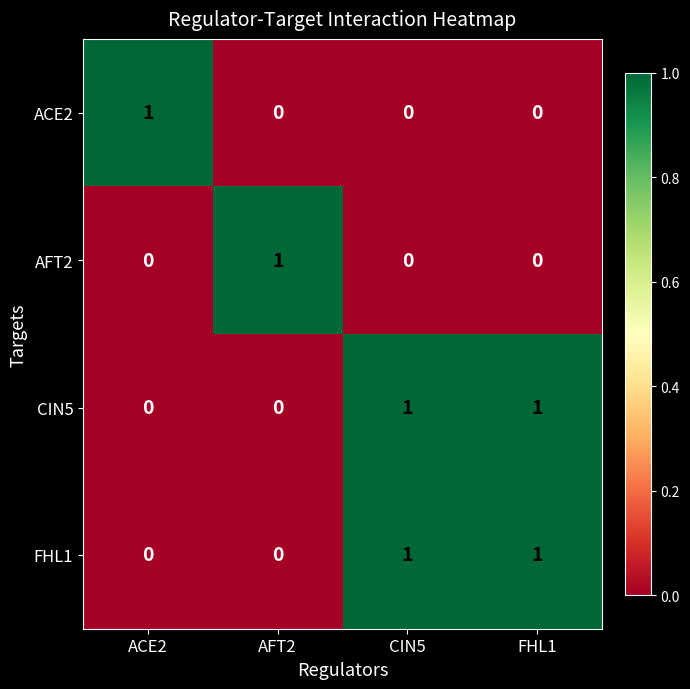

Reading right to left, list all the values displayed in this chart.

ACE2: FHL1=0	CIN5=0	AFT2=0	ACE2=1
AFT2: FHL1=0	CIN5=0	AFT2=1	ACE2=0
CIN5: FHL1=1	CIN5=1	AFT2=0	ACE2=0
FHL1: FHL1=1	CIN5=1	AFT2=0	ACE2=0